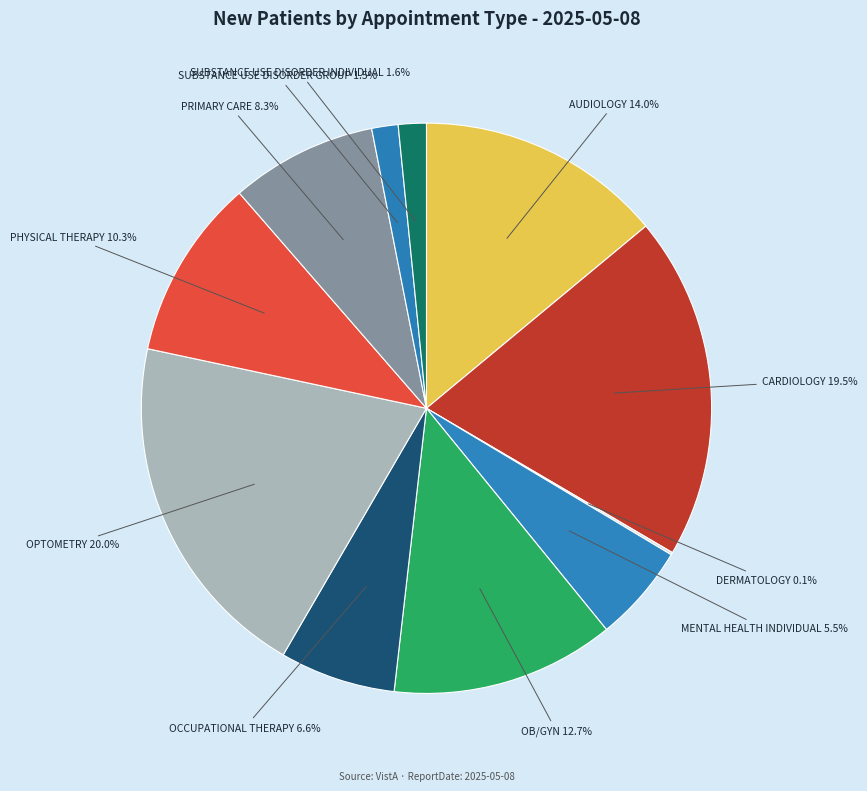

Does any single category account for the majority?

No